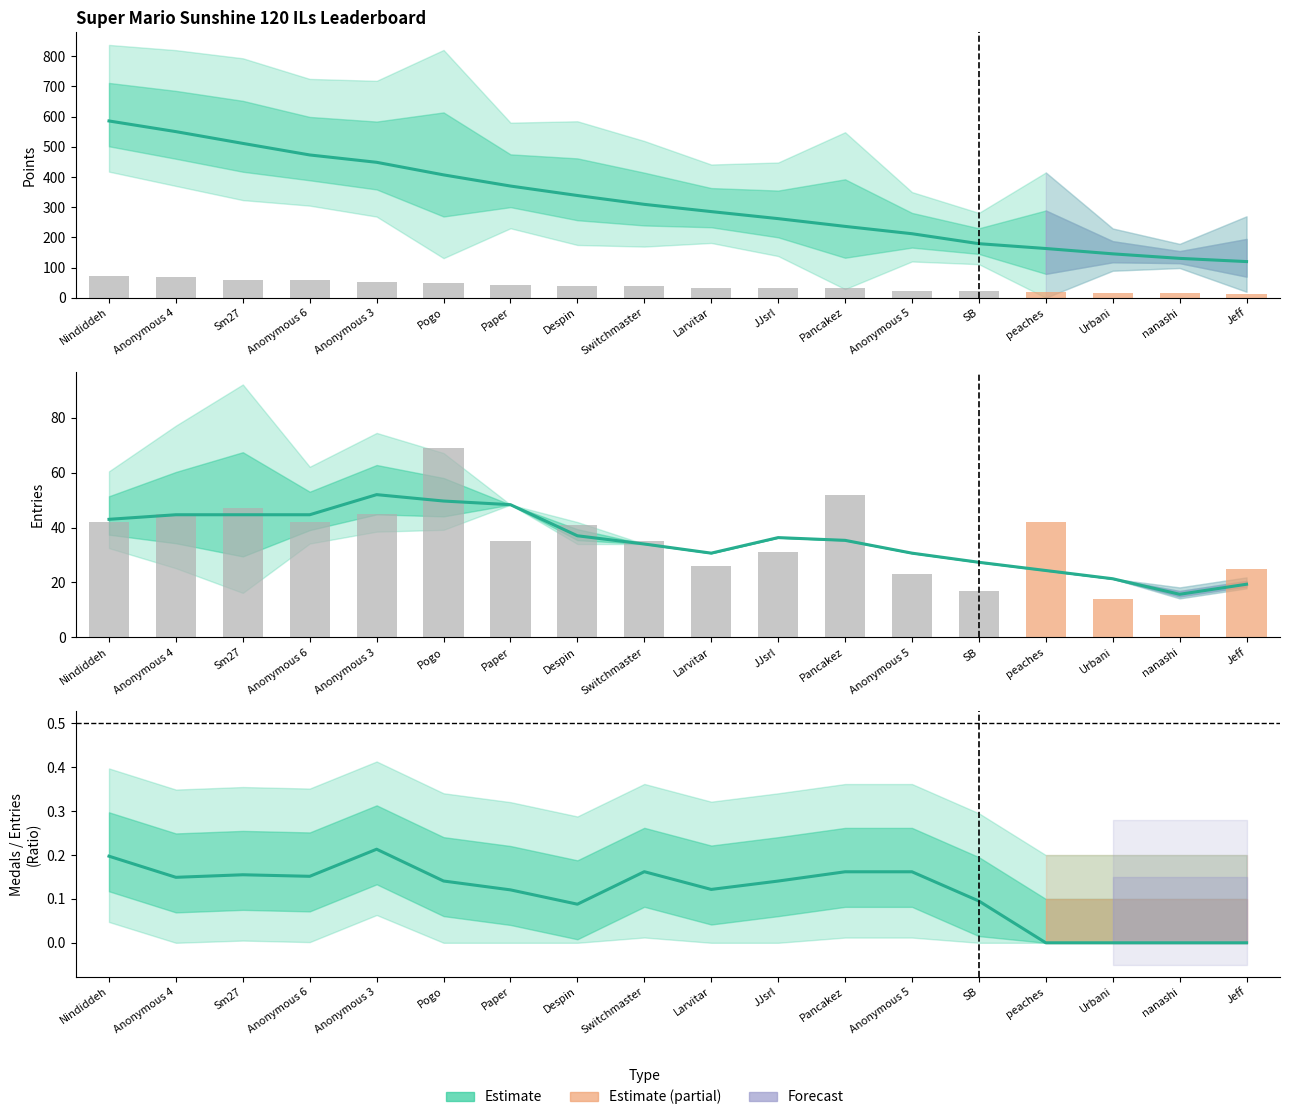

What is the lowest value of the Entries (smooth) series?

15.7